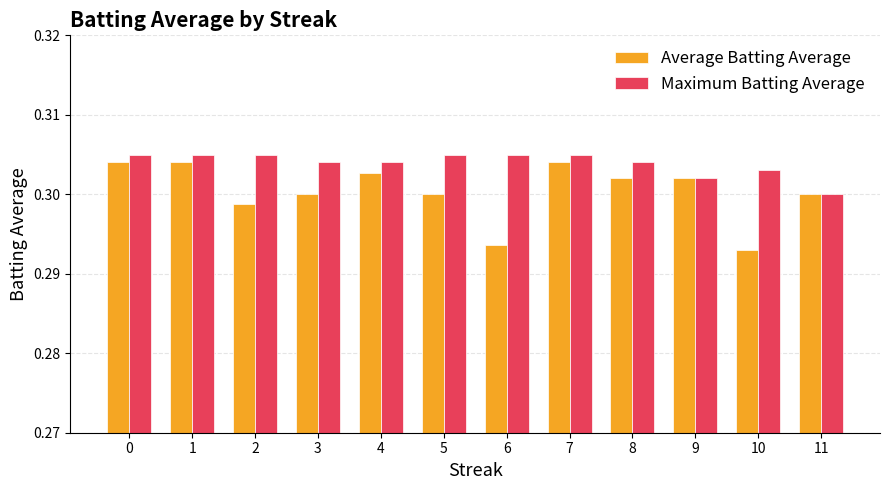

Which series has the largest total across all categories?

Maximum Batting Average